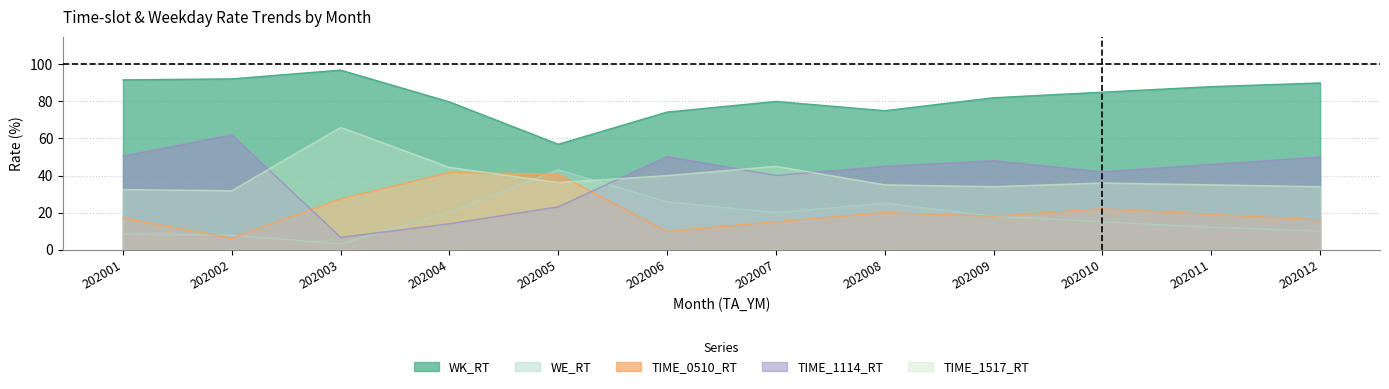

Count the number of categories in the chart.

12